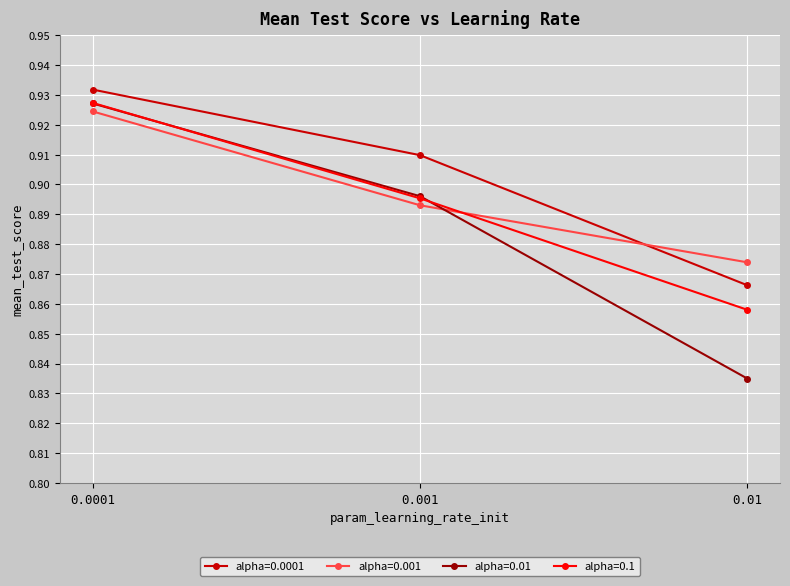

Is it true that alpha=0.01 equals 1.3 at 0.01?

False